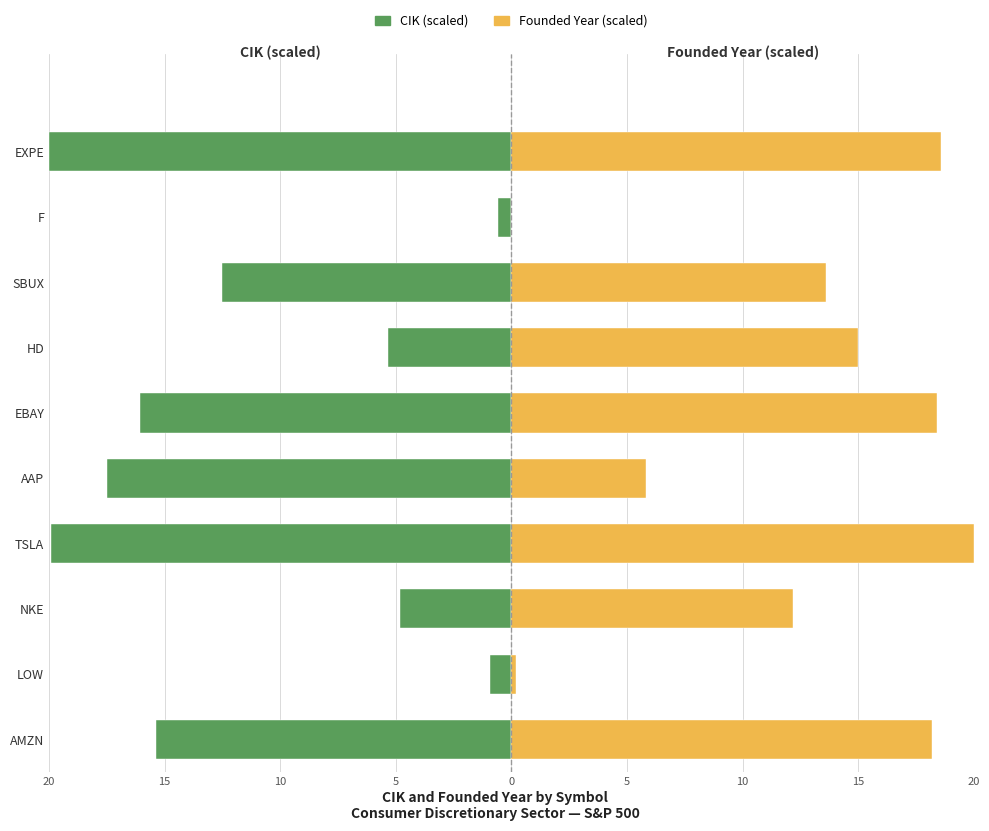

Reading left to right, list all the values displayed in this chart.

CIK (scaled): -15.4	-0.9	-4.8	-19.9	-17.5	-16.1	-5.4	-12.5	-0.6	-20.0
Founded Year (scaled): 18.2	0.2	12.2	20.0	5.8	18.4	15.0	13.6	0.0	18.6